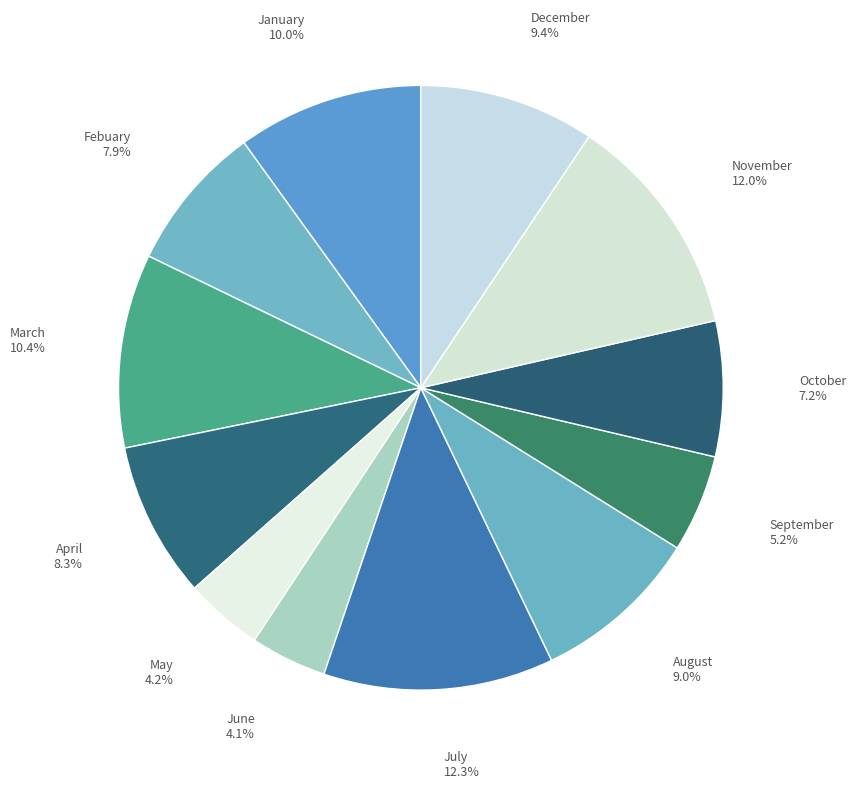

Does November represent more than half of the total?

No